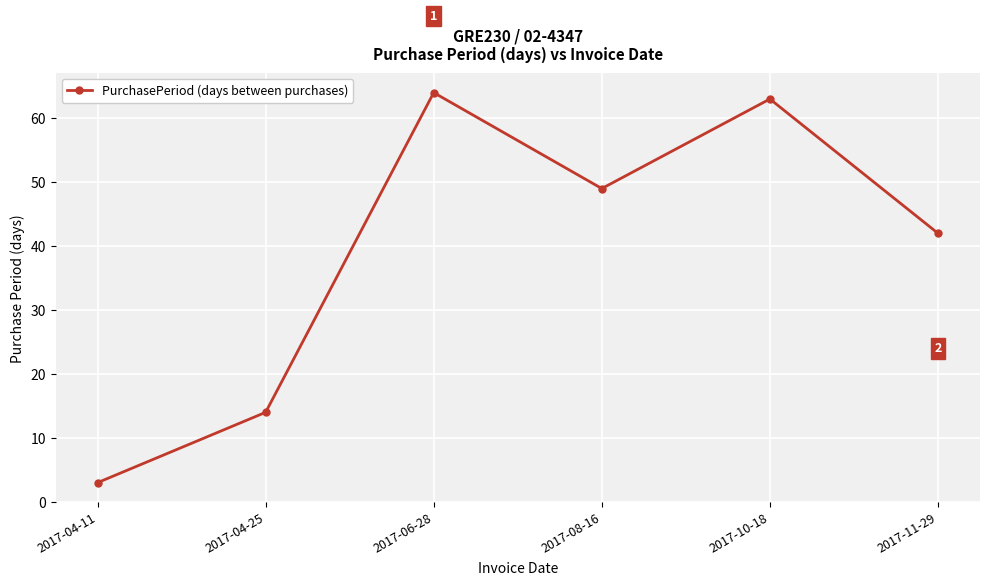

List the labels in order of value, smallest first.

2017-04-11, 2017-04-25, 2017-11-29, 2017-08-16, 2017-10-18, 2017-06-28